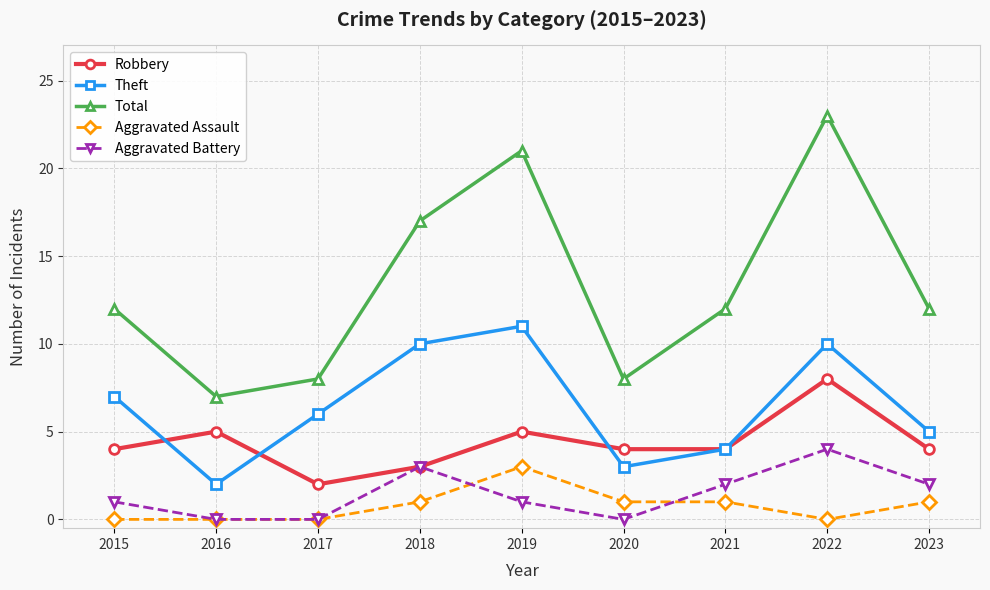

At which label does Robbery reach its minimum?

2017